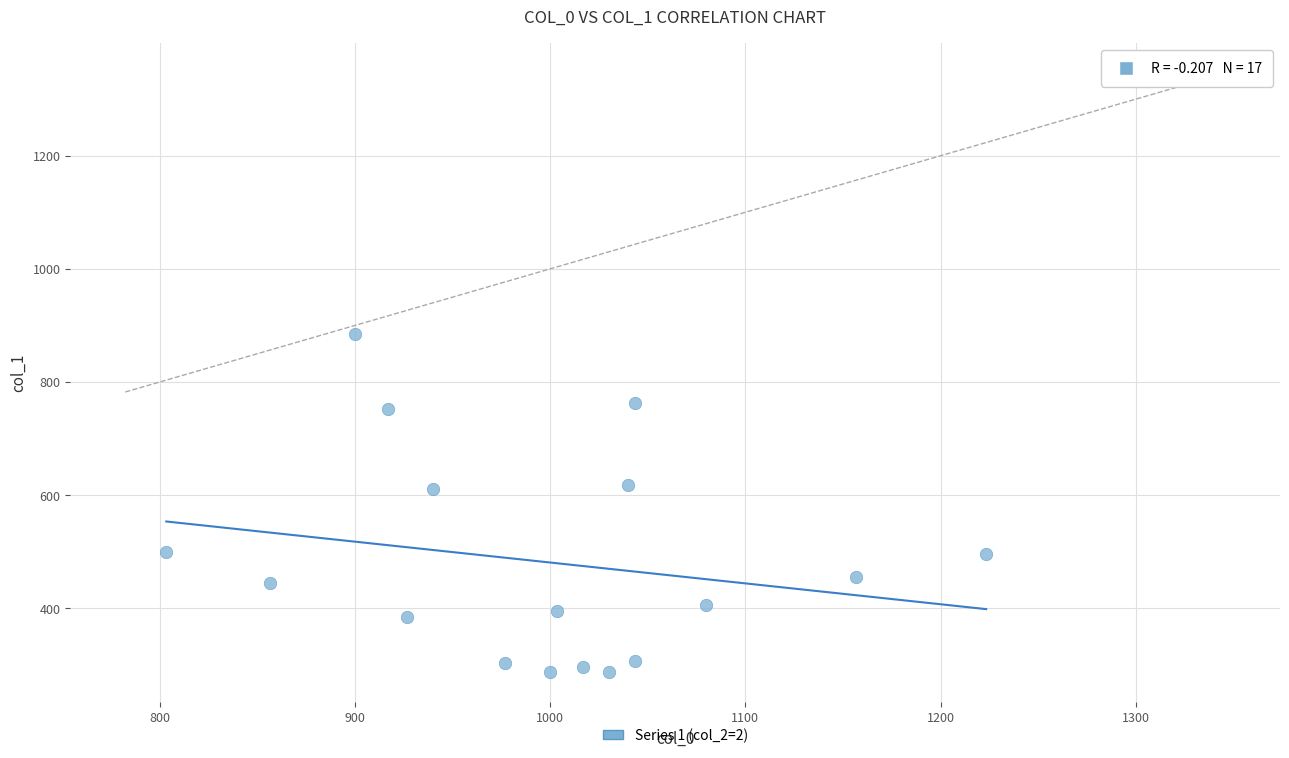

What is the range of X values (max minus min)?

420.0